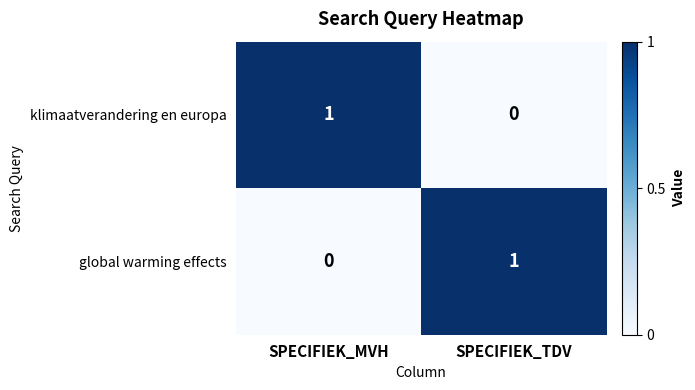

What is the difference between the highest and lowest values at SPECIFIEK_MVH?

1